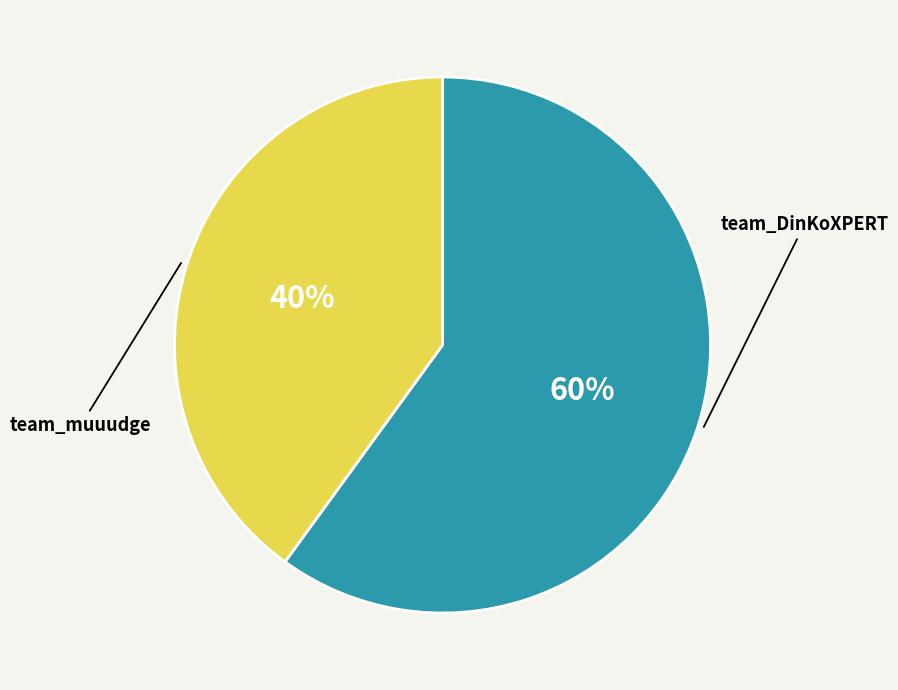

Which has a higher value, team_DinKoXPERT or team_muuudge?

team_DinKoXPERT